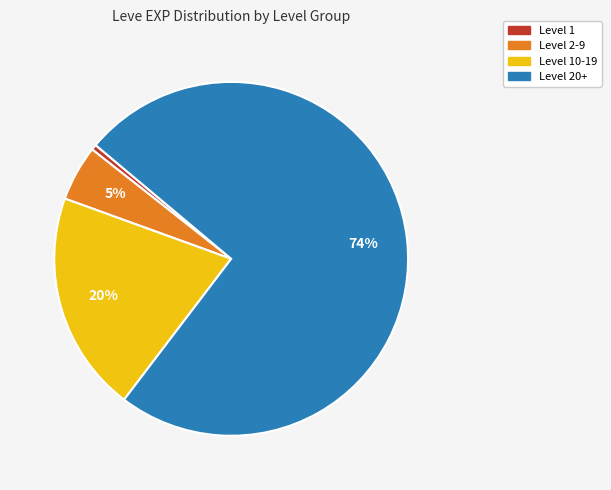

Does any single category account for the majority?

Yes